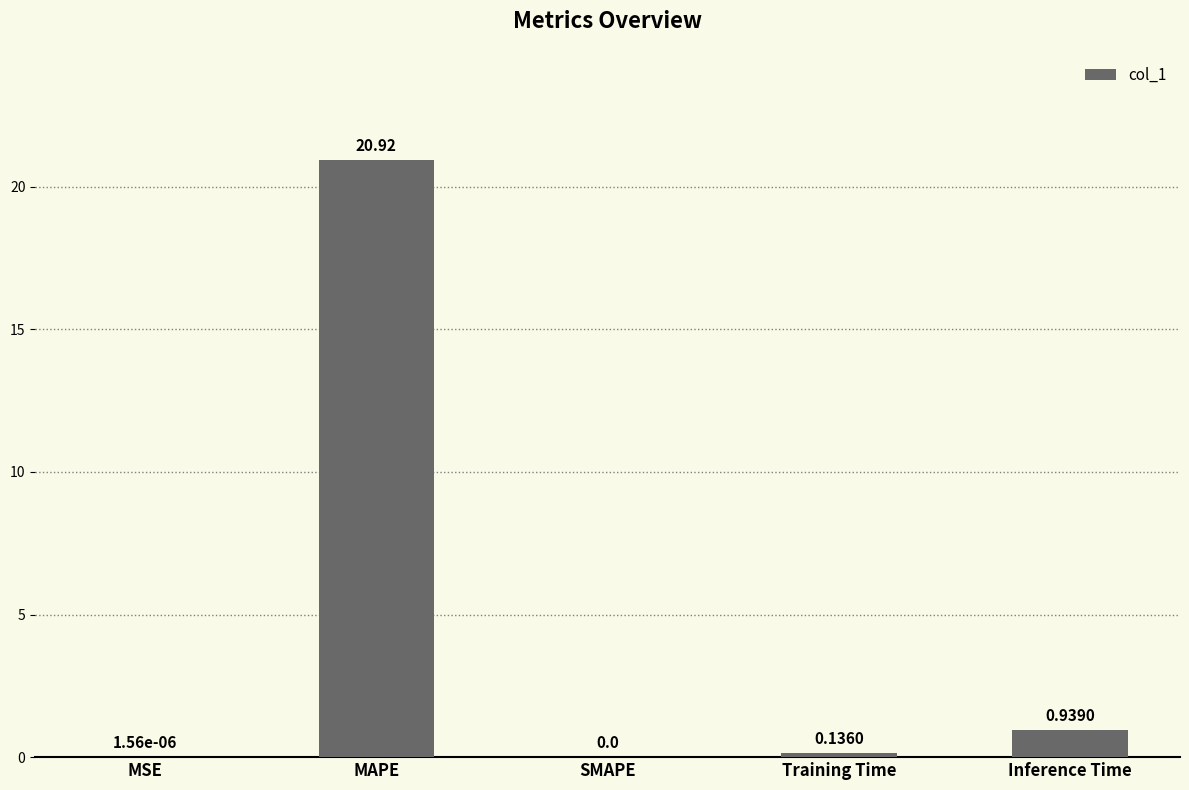

How many values are above zero?

4